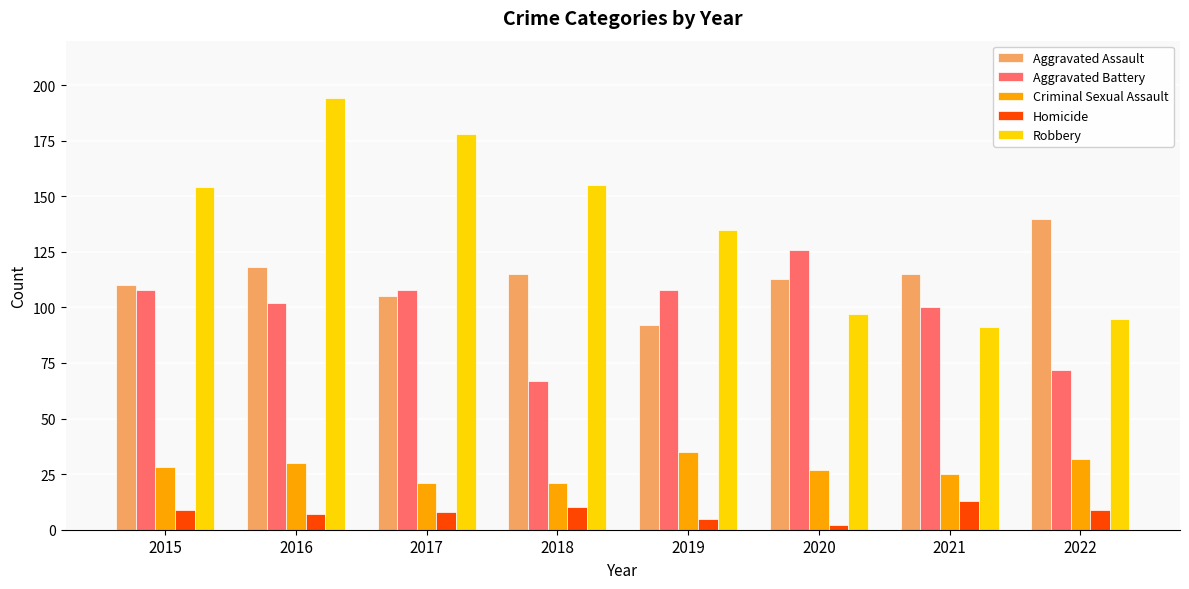

What is the average value of the Aggravated Assault series?

114